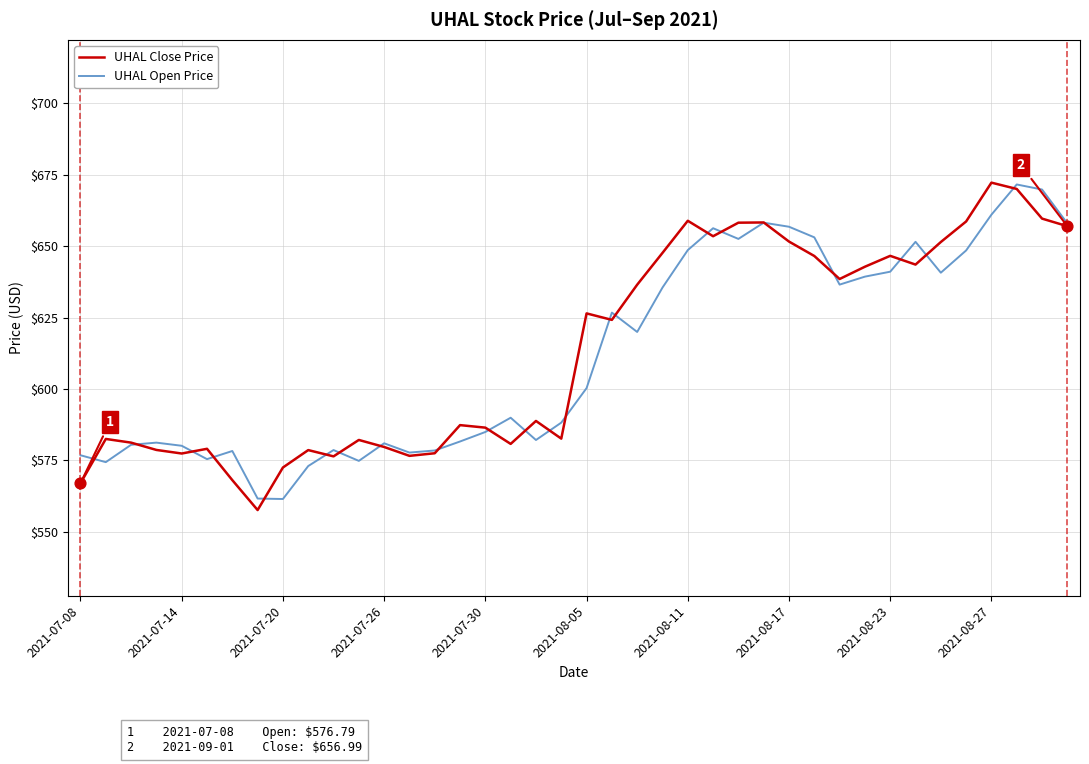

What is the greatest value displayed?

672.2